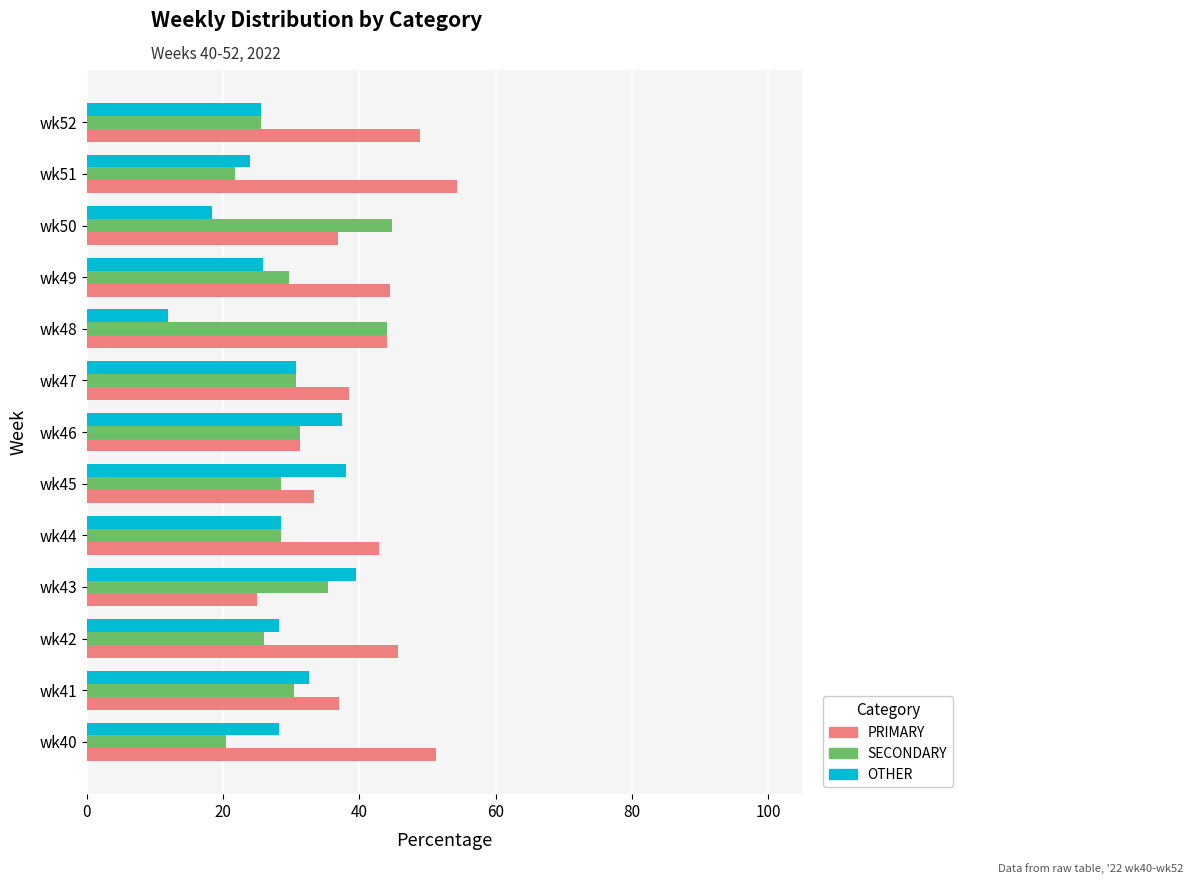

What is the total value across all series at wk48?

100.0